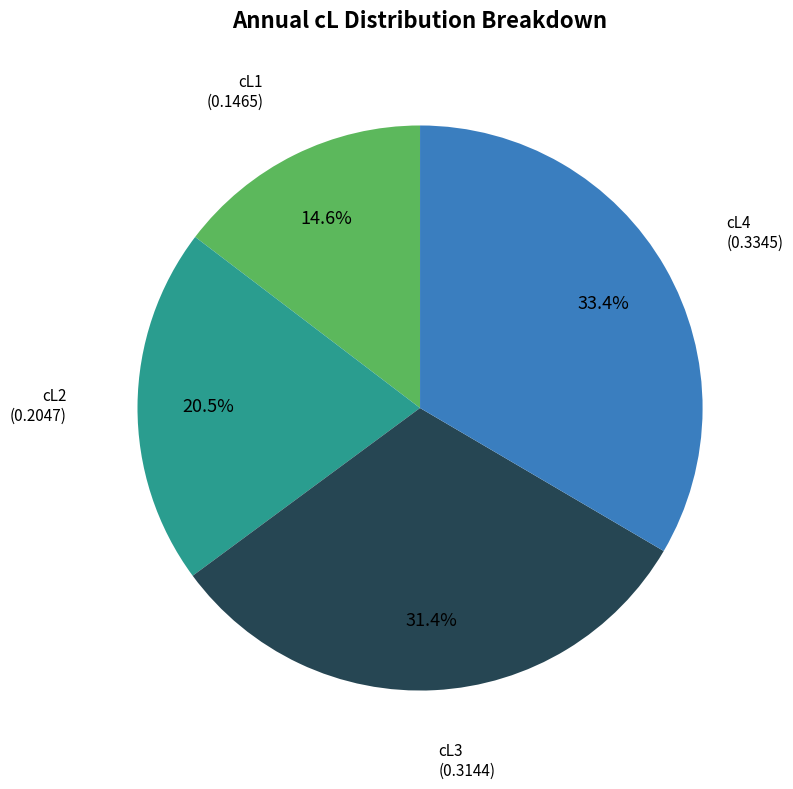

Is there a majority slice in this chart?

No